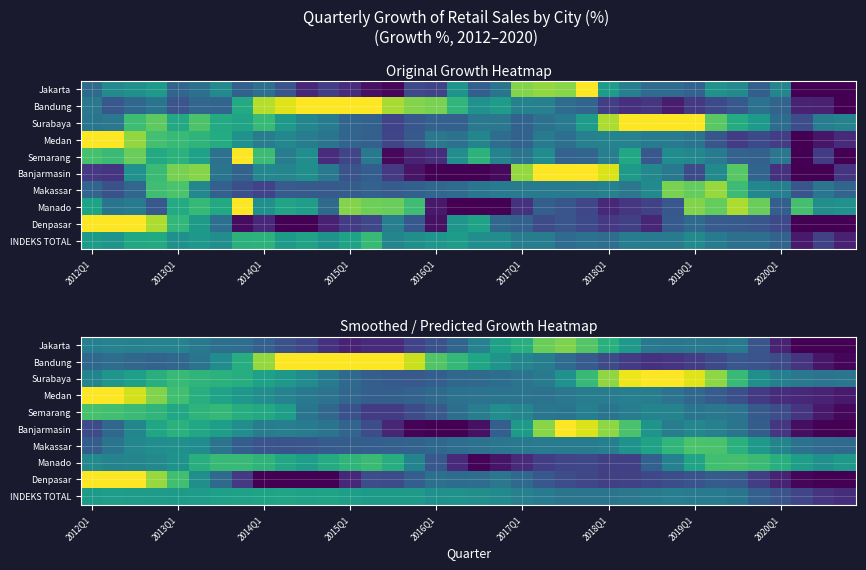

What is the minimum value shown in the chart?

-47.4